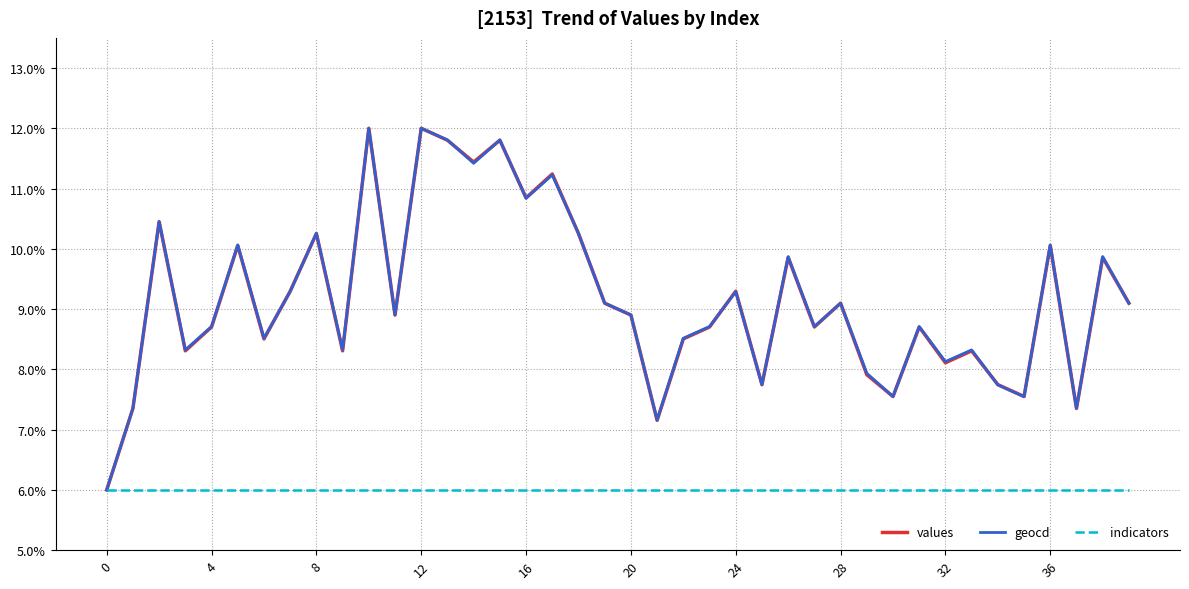

Reading right to left, transcribe all the data shown in this chart.

values: 9.1	9.9	7.4	10.1	7.5	7.7	8.3	8.1	8.7	7.5	7.9	9.1	8.7	9.9	7.7	9.3	8.7	8.5	7.2	8.9	9.1	10.3	11.2	10.8	11.8	11.4	11.8	12.0	8.9	12.0	8.3	10.3	9.3	8.5	10.1	8.7	8.3	10.5	7.4	6.0
geocd: 9.1	9.9	7.4	10.1	7.5	7.7	8.3	8.1	8.7	7.5	7.9	9.1	8.7	9.9	7.7	9.3	8.7	8.5	7.2	8.9	9.1	10.3	11.2	10.8	11.8	11.4	11.8	12.0	8.9	12.0	8.3	10.3	9.3	8.5	10.1	8.7	8.3	10.5	7.4	6.0
indicators: 6.0	6.0	6.0	6.0	6.0	6.0	6.0	6.0	6.0	6.0	6.0	6.0	6.0	6.0	6.0	6.0	6.0	6.0	6.0	6.0	6.0	6.0	6.0	6.0	6.0	6.0	6.0	6.0	6.0	6.0	6.0	6.0	6.0	6.0	6.0	6.0	6.0	6.0	6.0	6.0